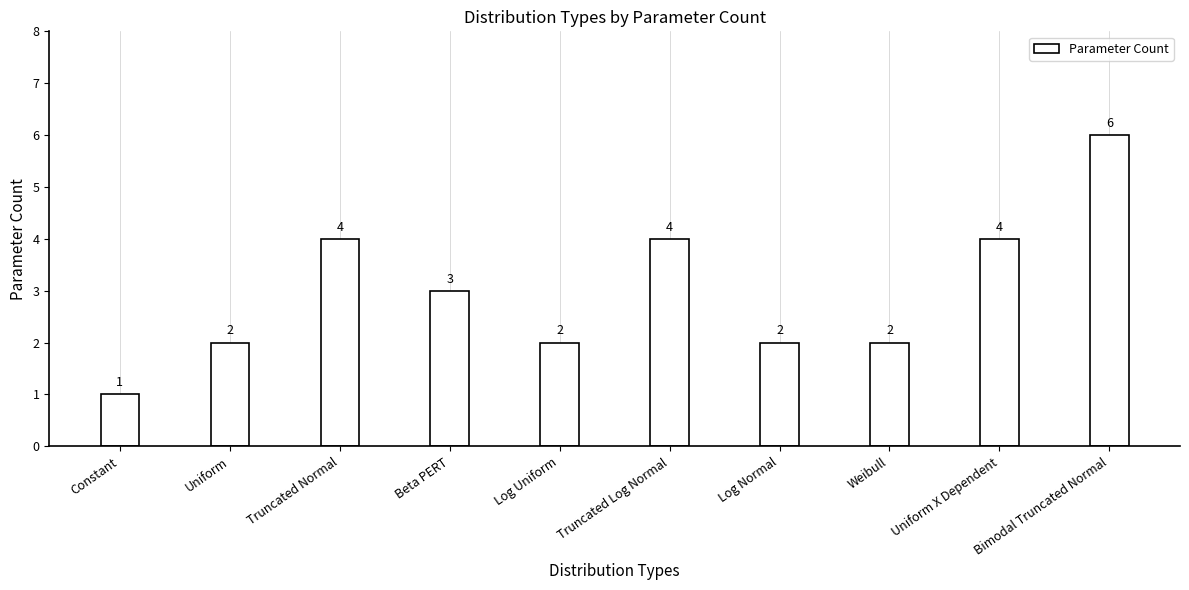

What is the value of the 10th bar from the left?

6